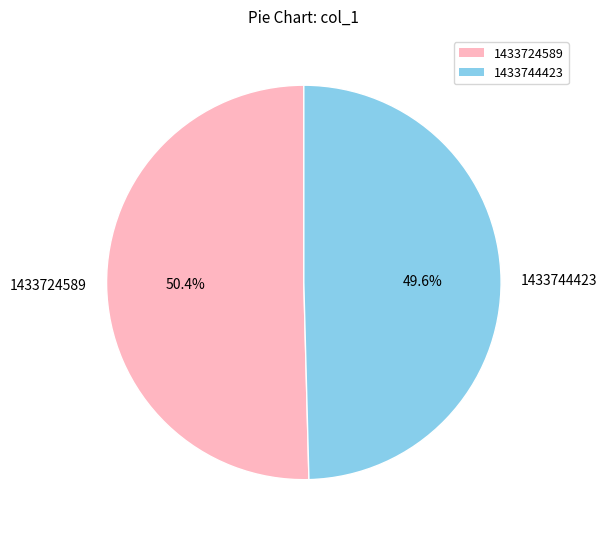

Which category has the biggest portion of the pie?

1433724589